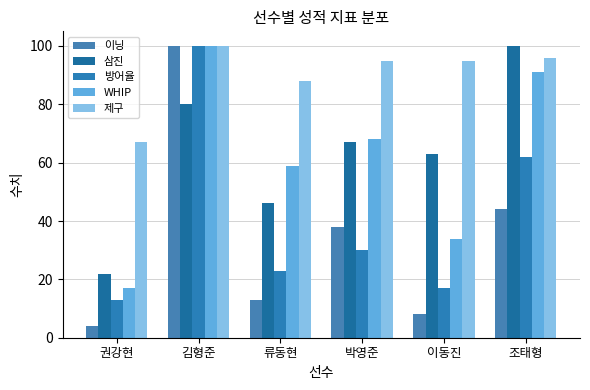

Which has a higher value, 권강현 or 이동진?

이동진